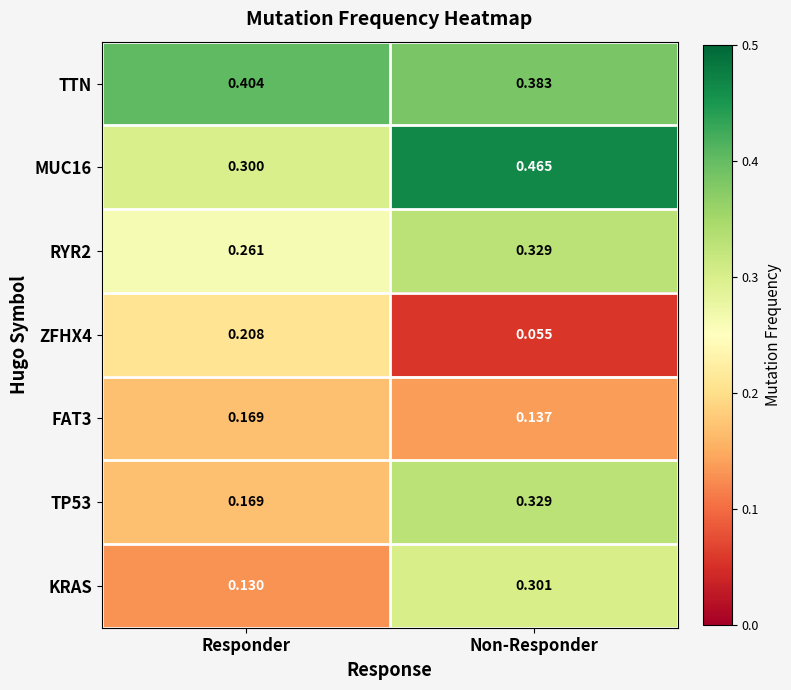

At how many categories does at least one series exceed 0?

2